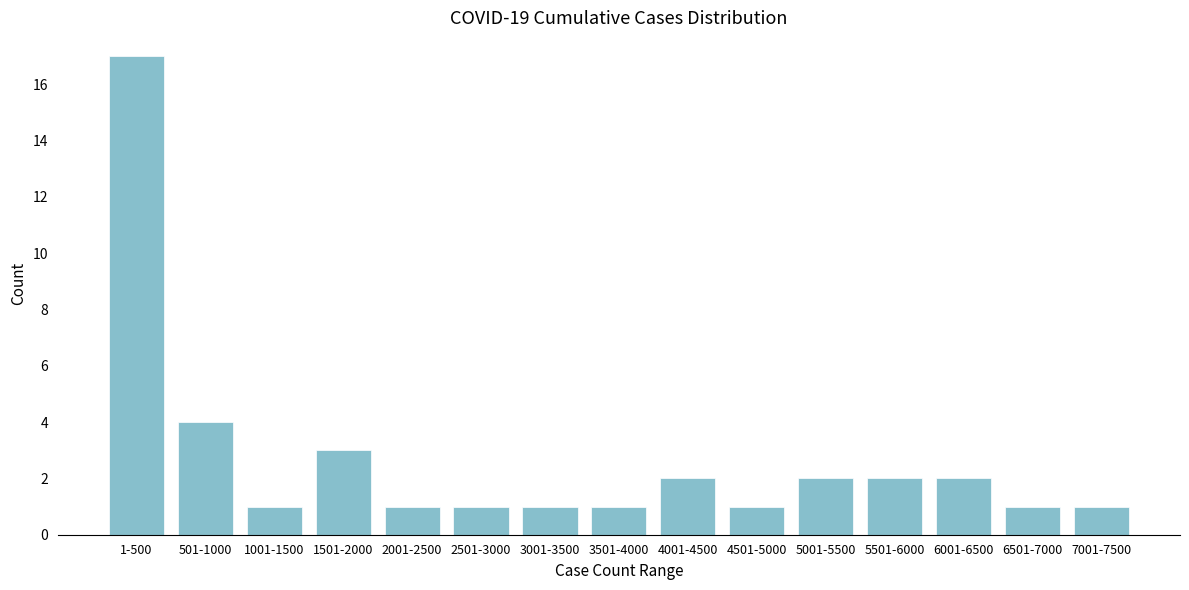

Reading left to right, extract all data points from this chart.

17	4	1	3	1	1	1	1	2	1	2	2	2	1	1